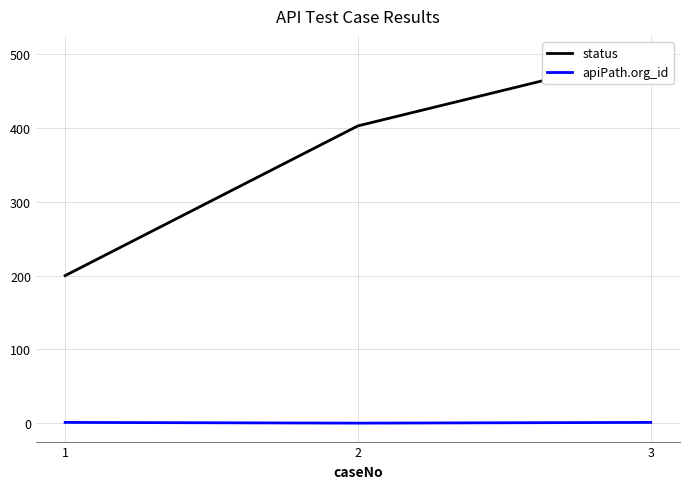

Reading right to left, what are all the values shown in this chart?

status: 3=500	2=403	1=200
apiPath.org_id: 3=1	2=0	1=1